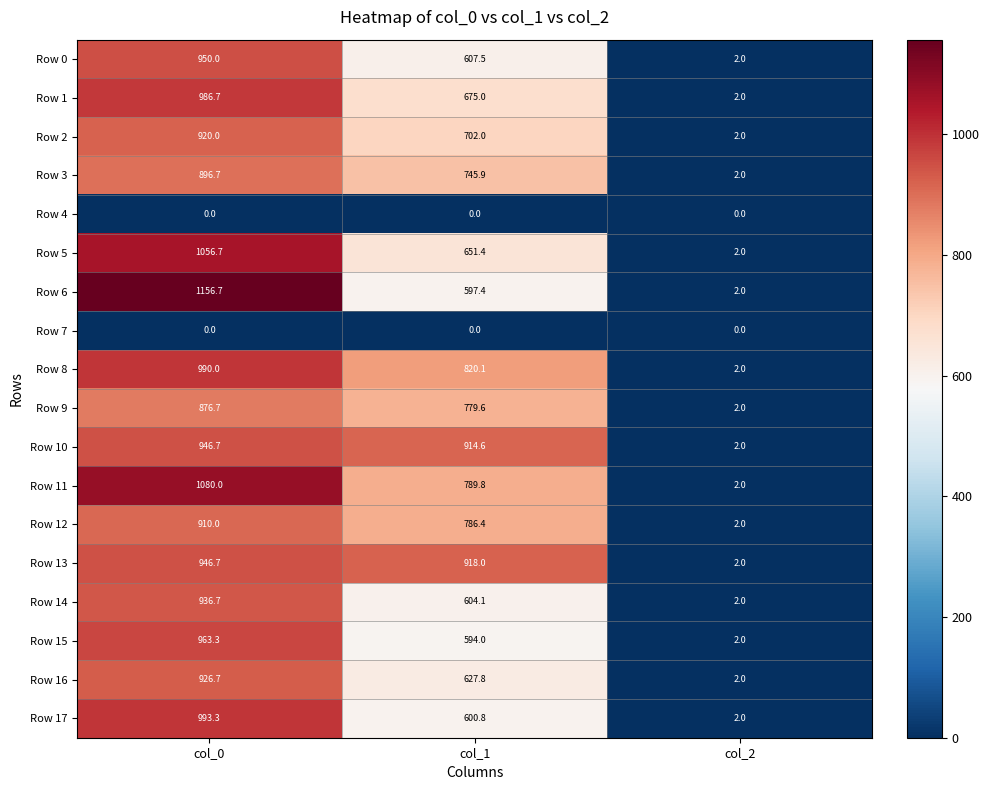

Count the number of data series in this chart.

18